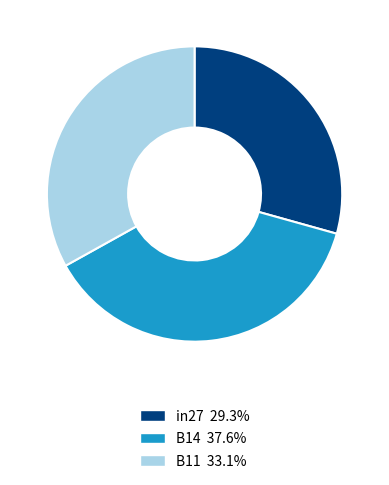

Does in27 account for over 50% of the chart?

No